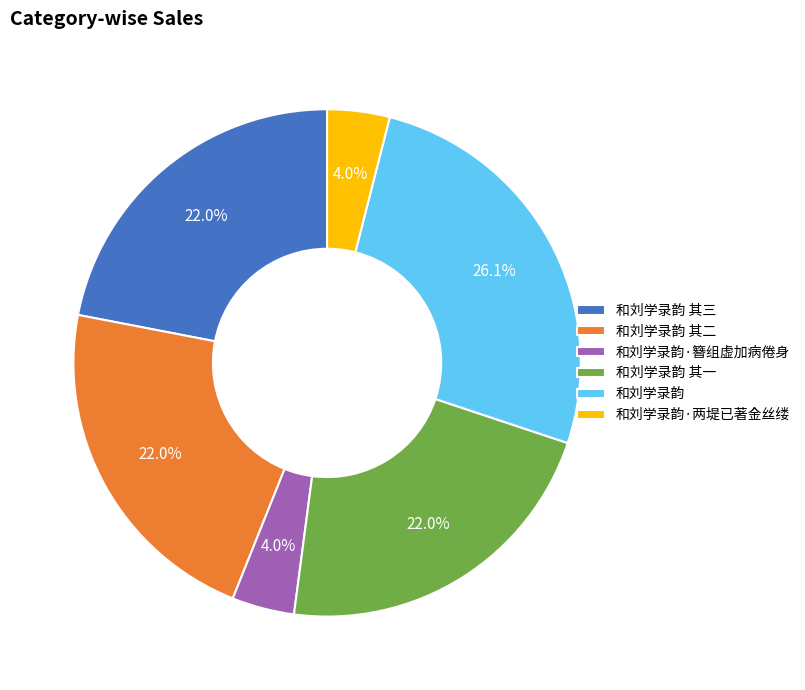

Which category has the biggest portion of the pie?

和刘学录韵